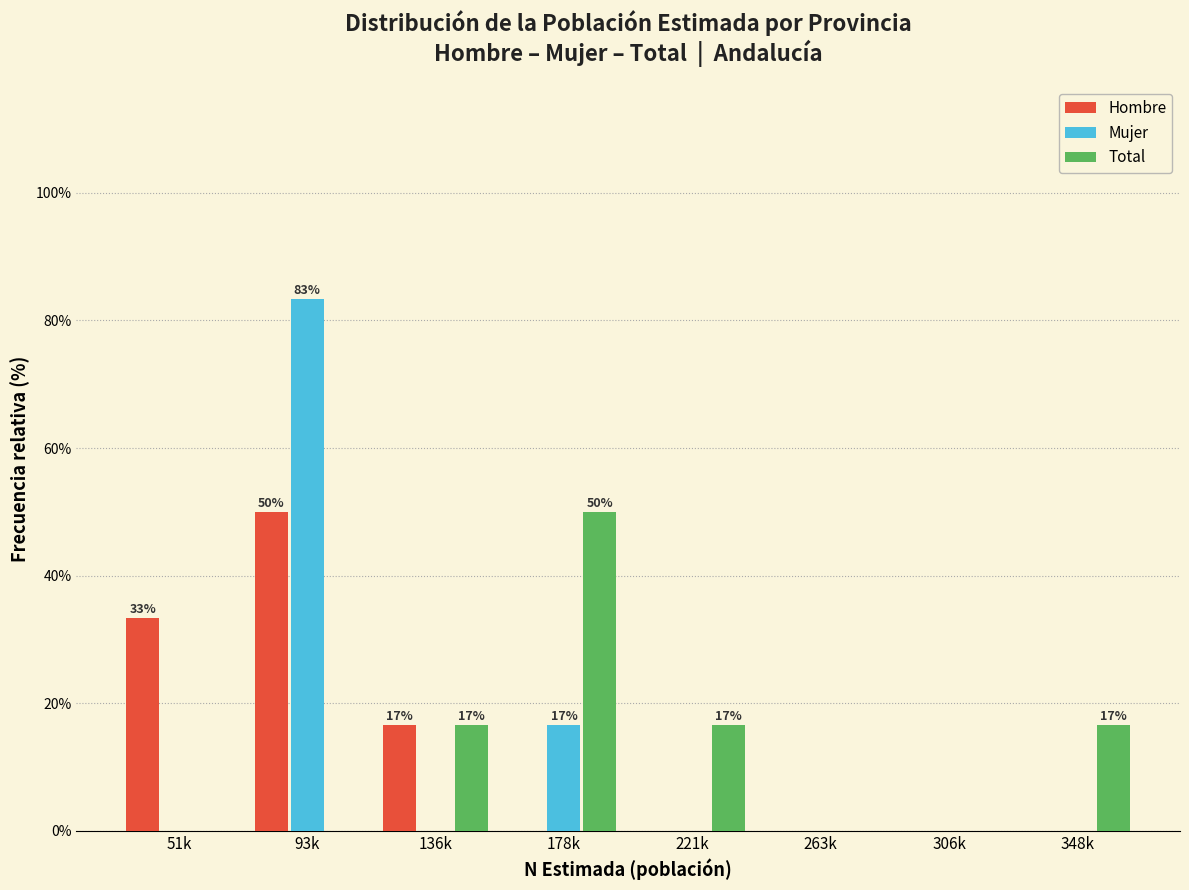

Reading left to right, list all the values displayed in this chart.

Hombre: 51k=33.3	93k=50.0	136k=16.7	178k=0.0	221k=0.0	263k=0.0	306k=0.0	348k=0.0
Mujer: 51k=0.0	93k=83.3	136k=0.0	178k=16.7	221k=0.0	263k=0.0	306k=0.0	348k=0.0
Total: 51k=0.0	93k=0.0	136k=16.7	178k=50.0	221k=16.7	263k=0.0	306k=0.0	348k=16.7